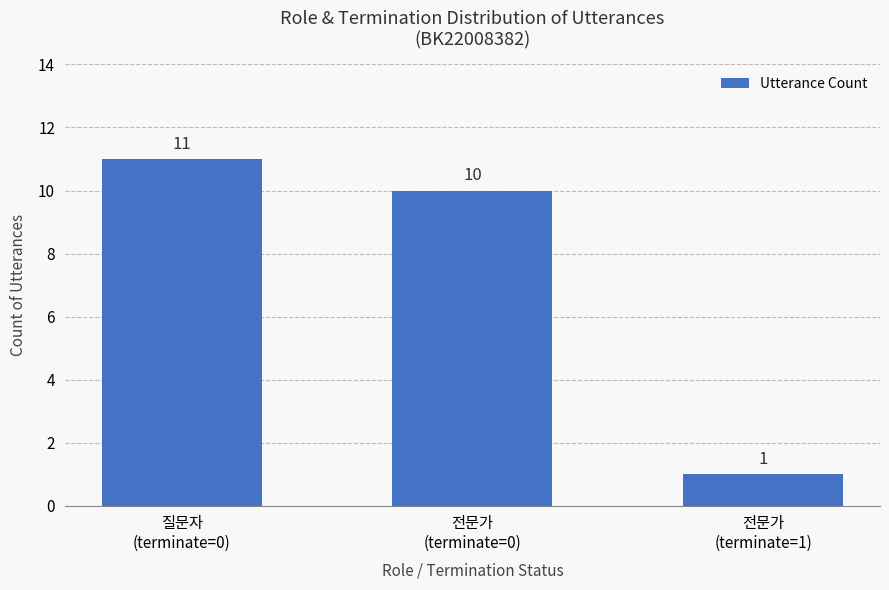

How many data points are less than 10?

1